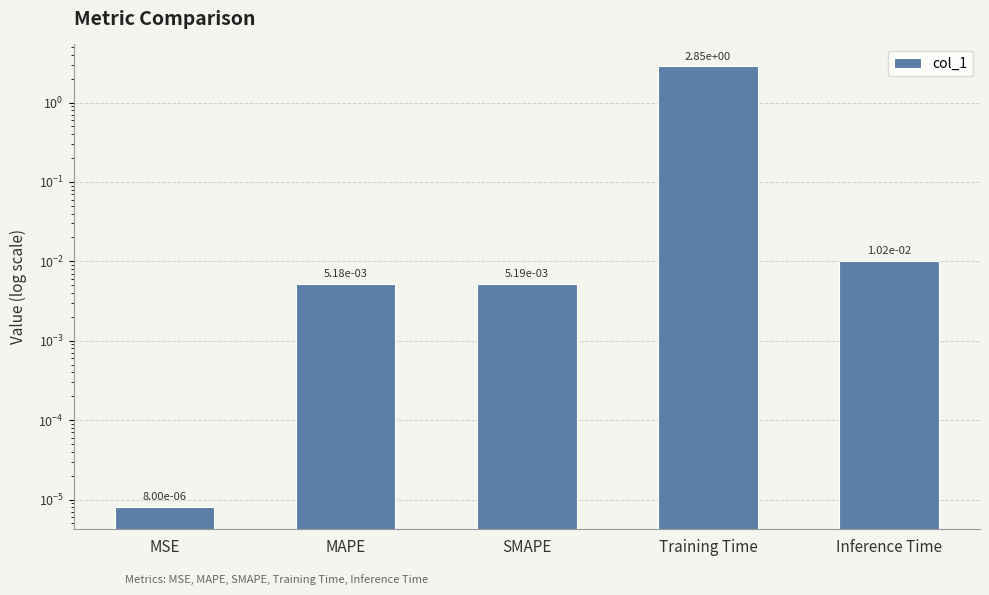

Which label corresponds to the largest value in the chart?

Training Time